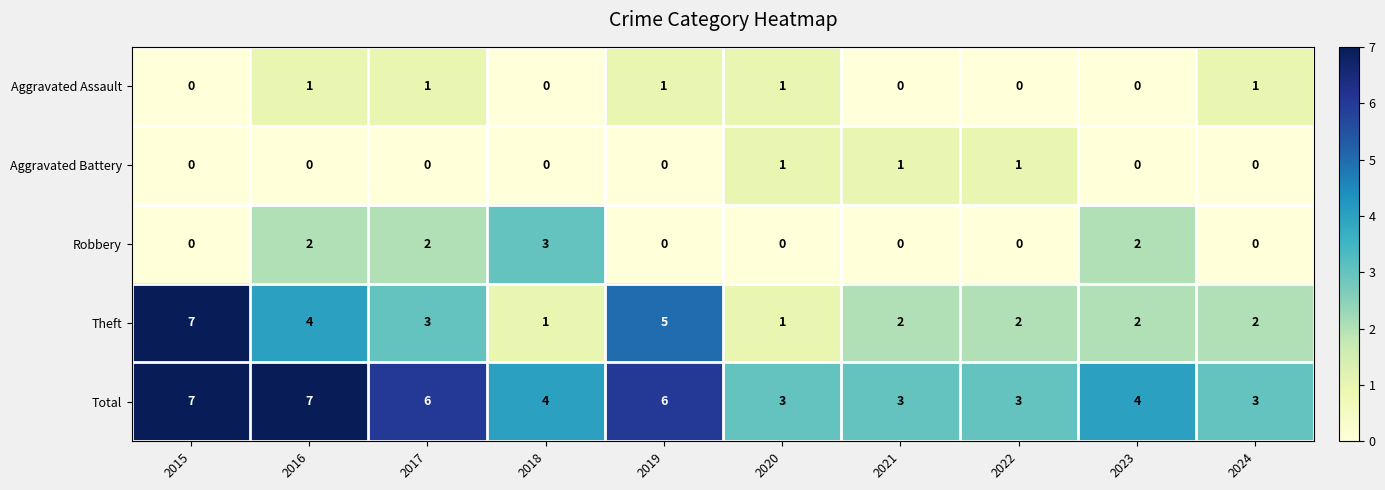

Is it true that Total equals 3 at 2020?

True